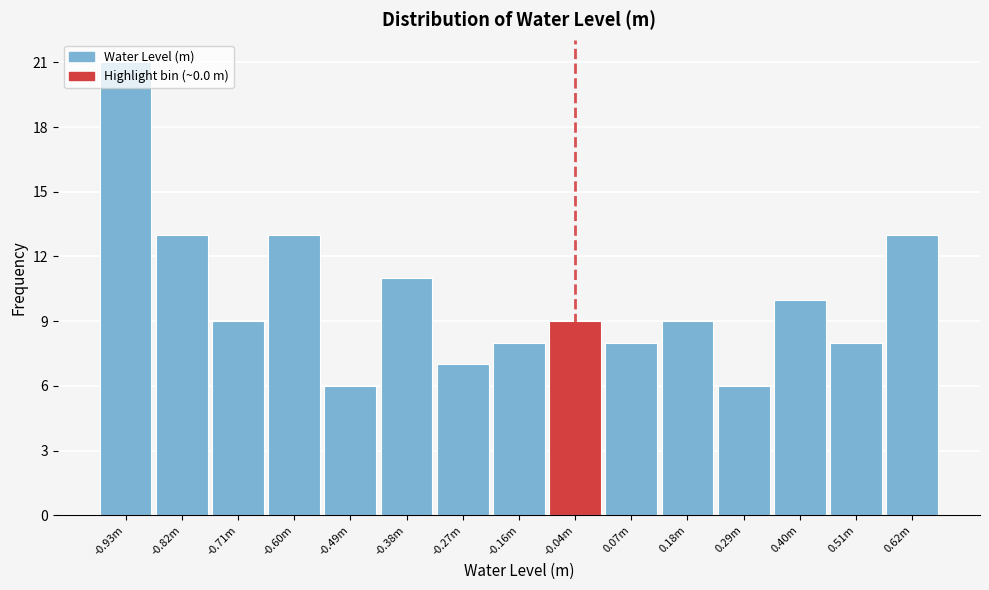

At which category does the chart reach its peak across all series?

-0.93m